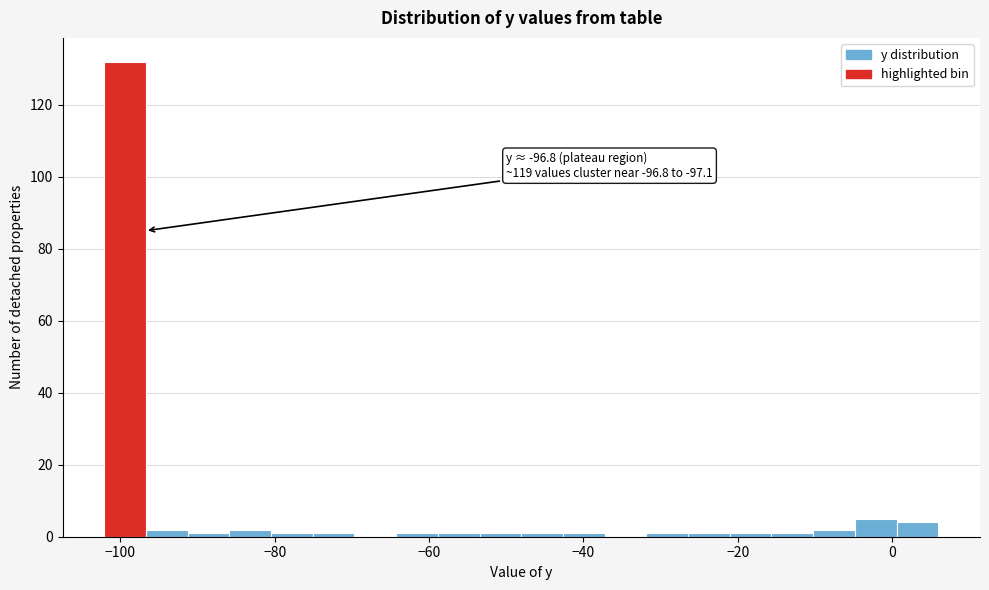

Around what value on the x-axis is the tallest bar? Give the approximate position of its centre, as read against the axis.

-100